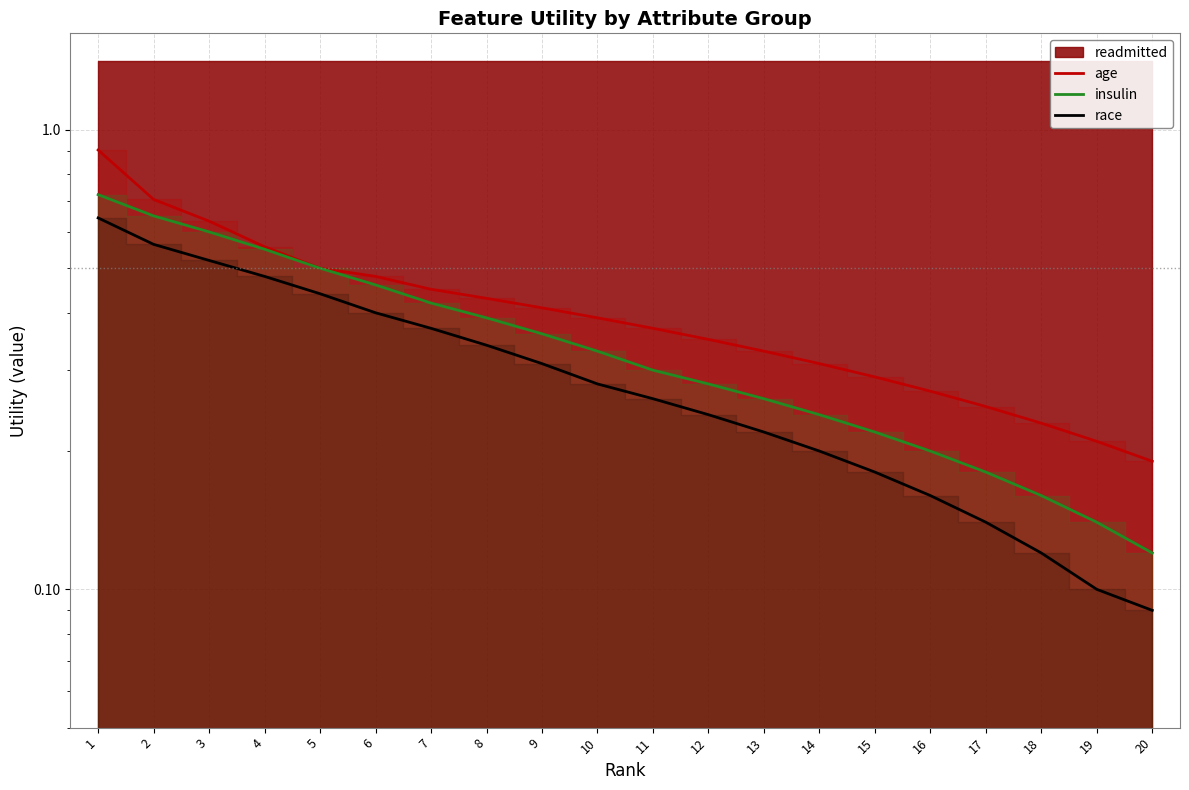

What is the smallest value displayed?

0.1